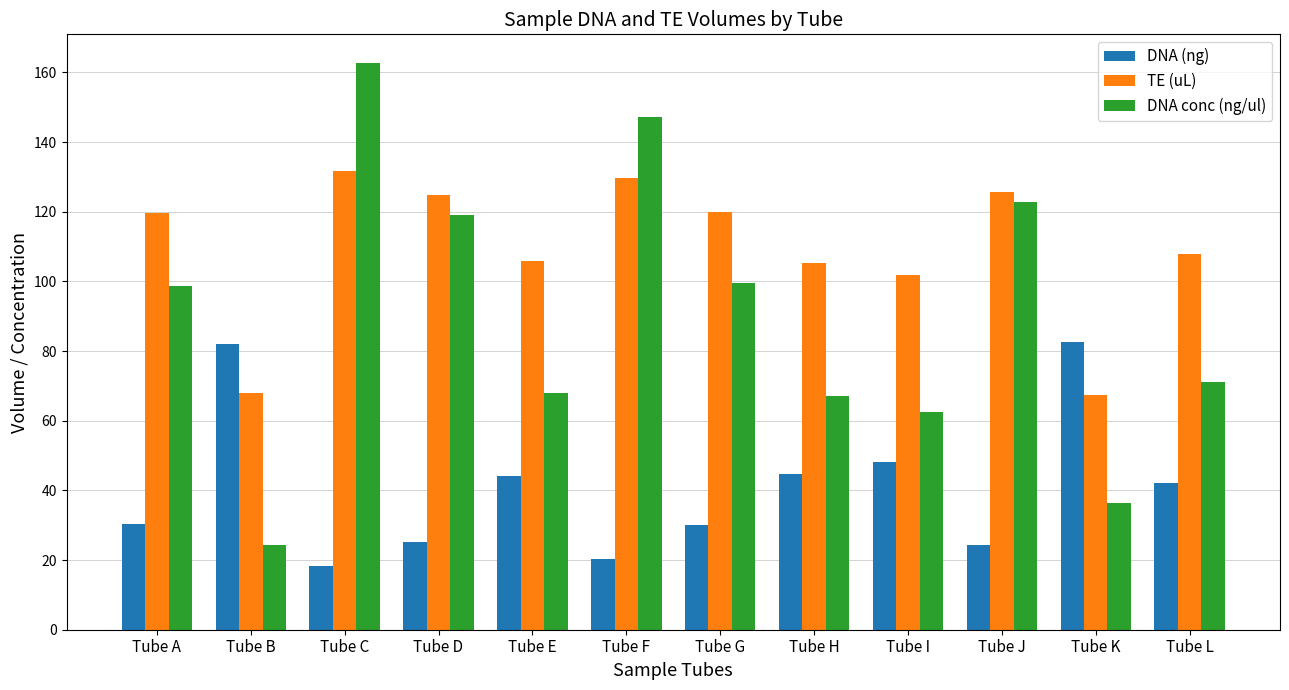

List the series in order of their peak value, highest first.

DNA conc (ng/ul), TE (uL), DNA (ng)